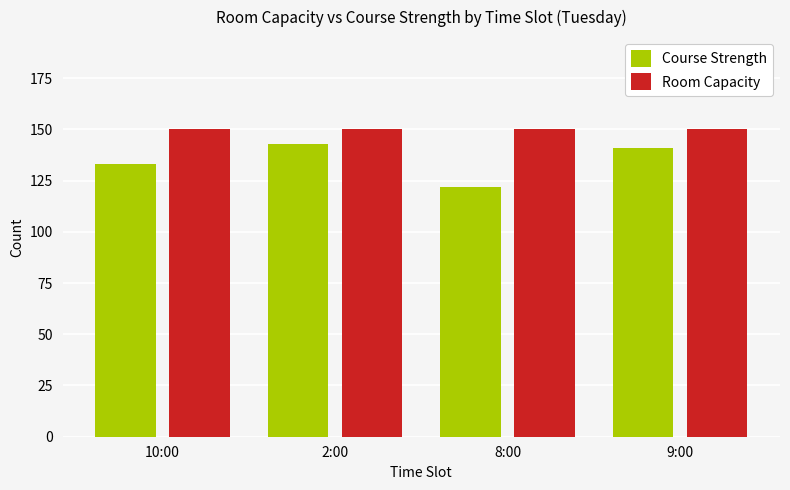

What position from the right is 9:00?

1